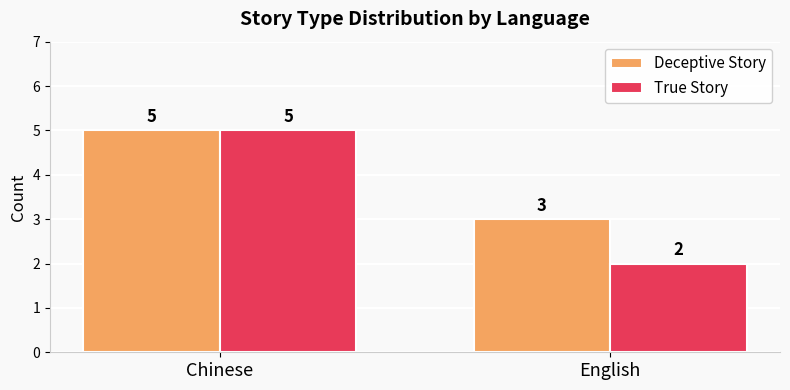

Reading right to left, list all the values displayed in this chart.

Deceptive Story: English=3	Chinese=5
True Story: English=2	Chinese=5